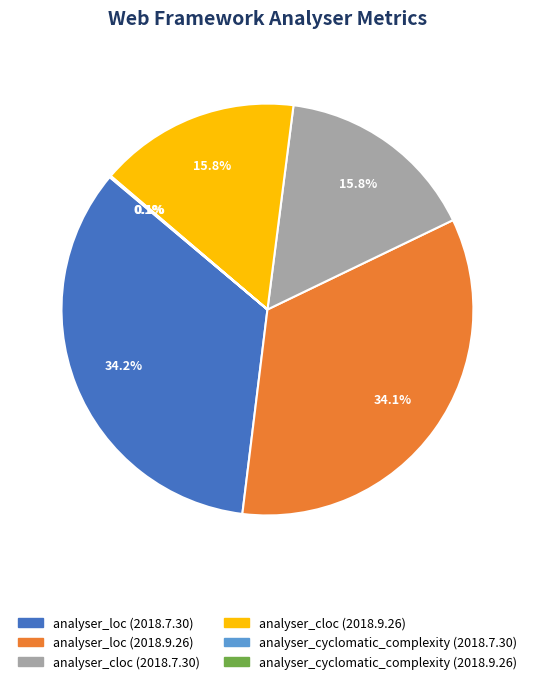

The analyser_loc (2018.7.30) slice represents 34% of the pie. True or false?

True